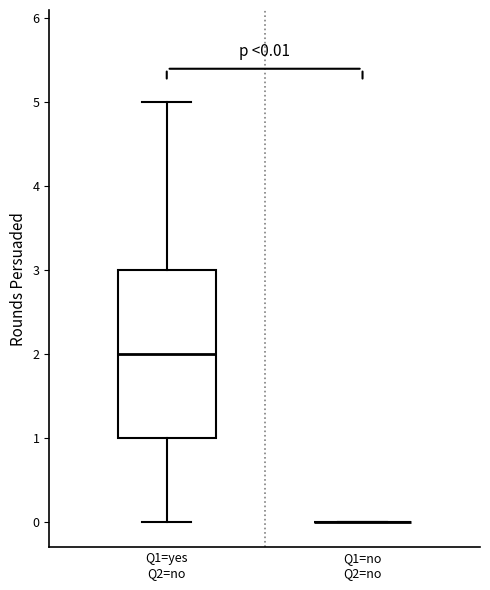

Comparing the boxes themselves (not the whiskers), which one is the tallest?

Q1=yes Q2=no